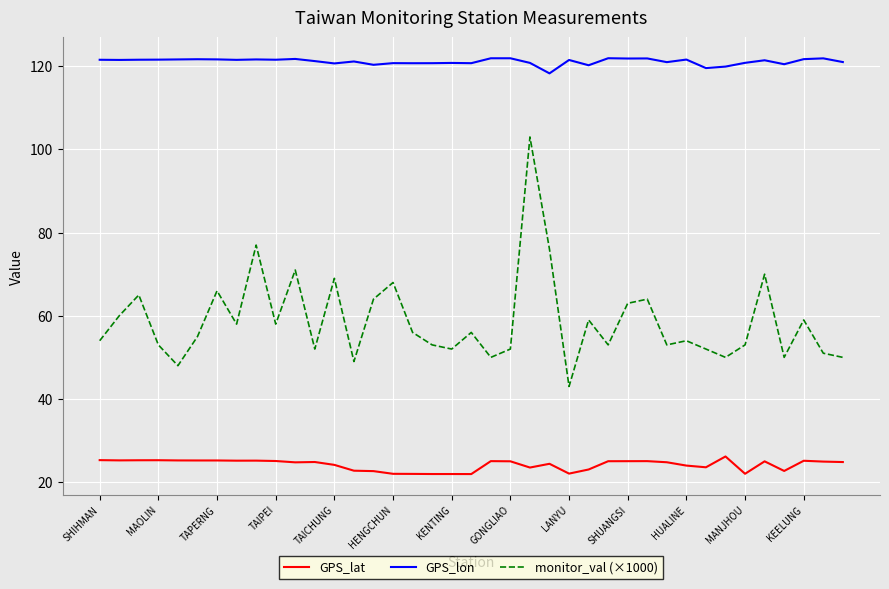

What is the maximum value for monitor_val (×1000)?

103.0